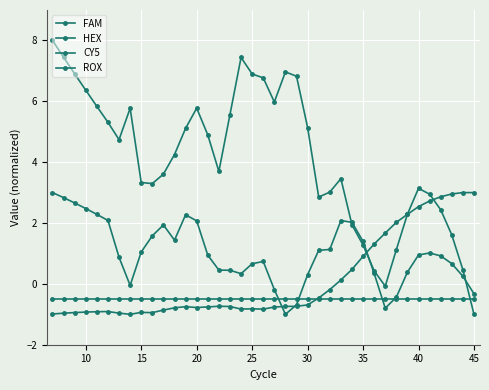

Does the chart have visible grid lines?

Yes